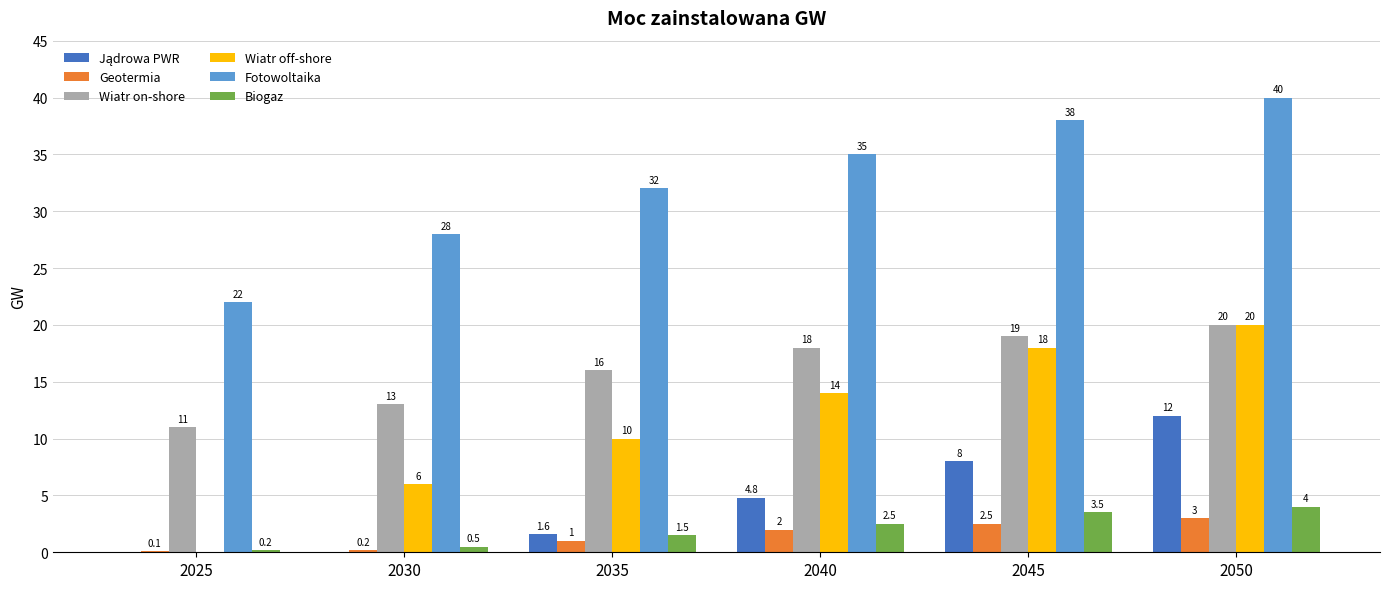

Are the bars horizontal?

No